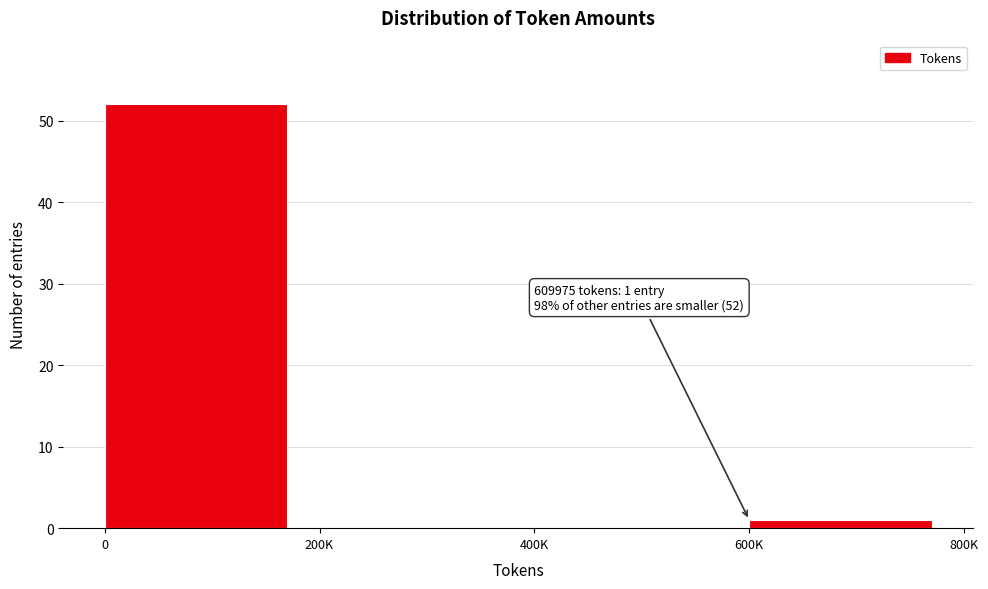

Reading left to right, transcribe all the data shown in this chart.

0=52	200K=0	400K=0	600K=1